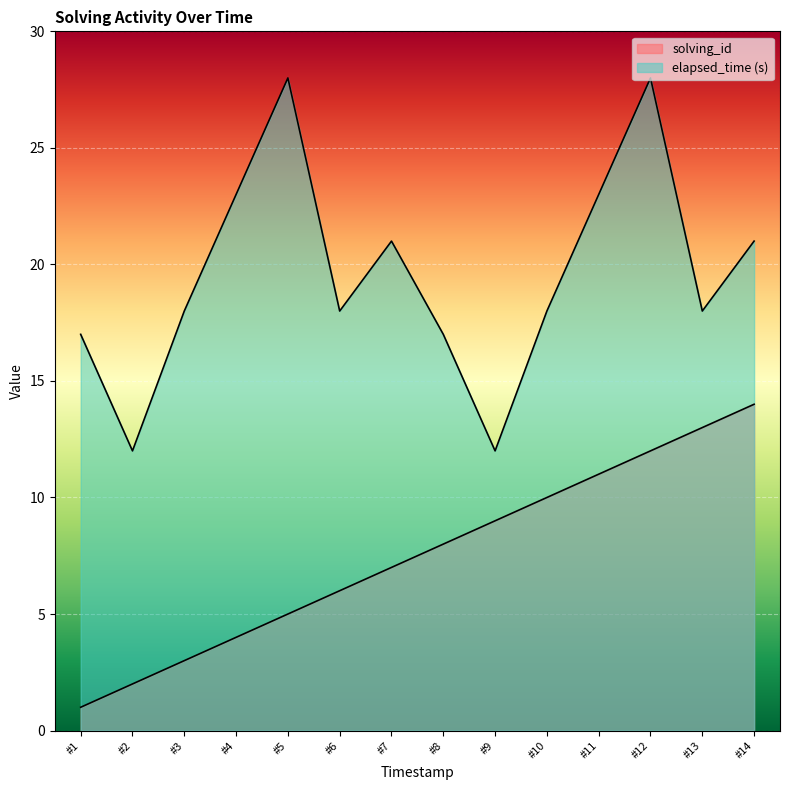

The value of solving_id at #3 is 3. True or false?

True